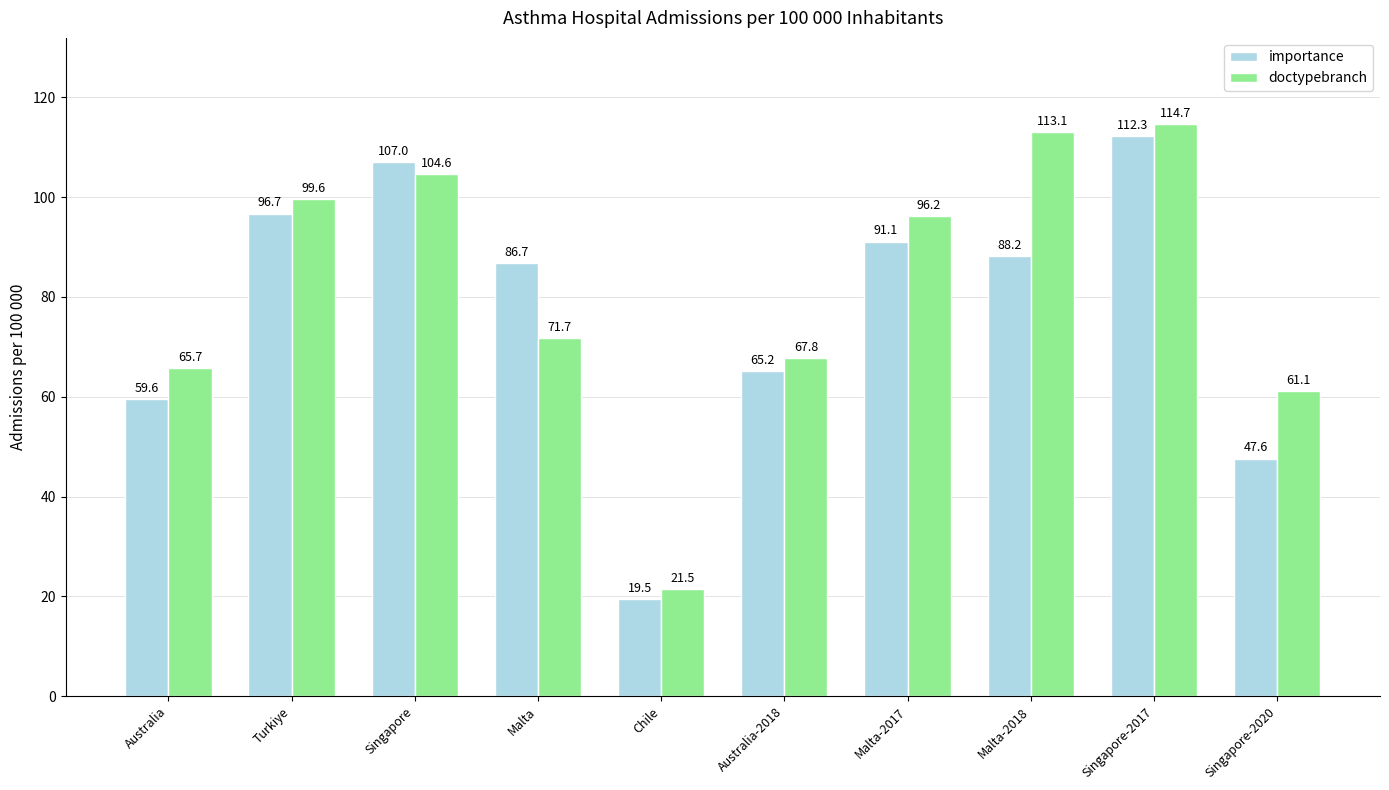

Are the bars grouped side by side (vs. stacked)?

Yes